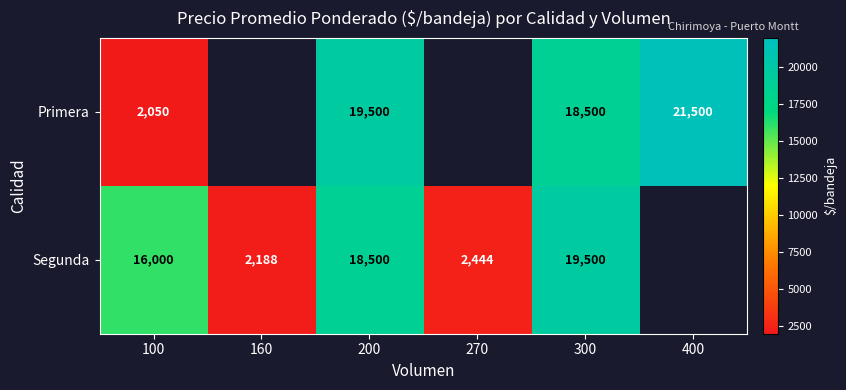

At 200, list the series in order from largest to smallest.

Primera, Segunda